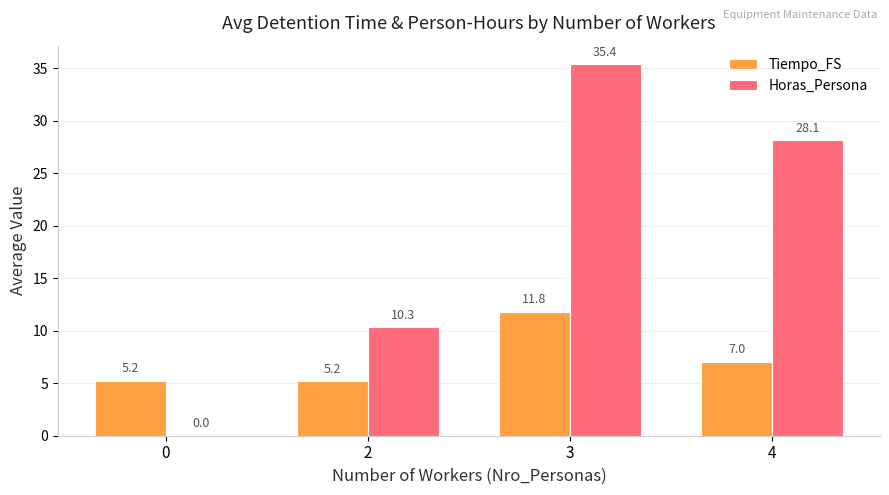

At which category is the sum across all series the highest?

3